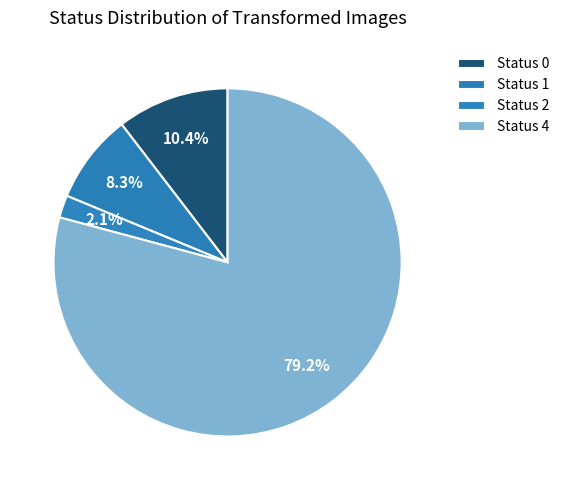

Do Status 0 and Status 4 together represent more than half of the pie?

Yes